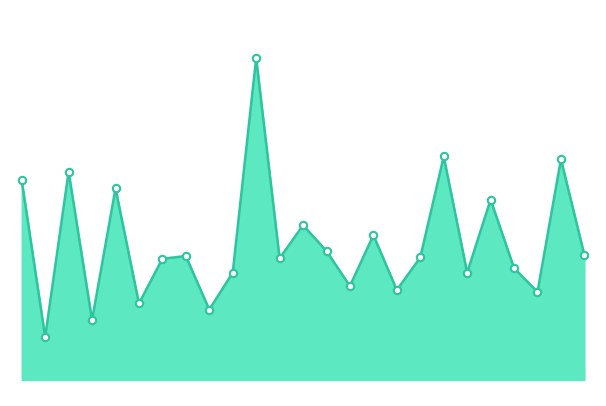

Is this an area chart (filled region under the line)?

Yes